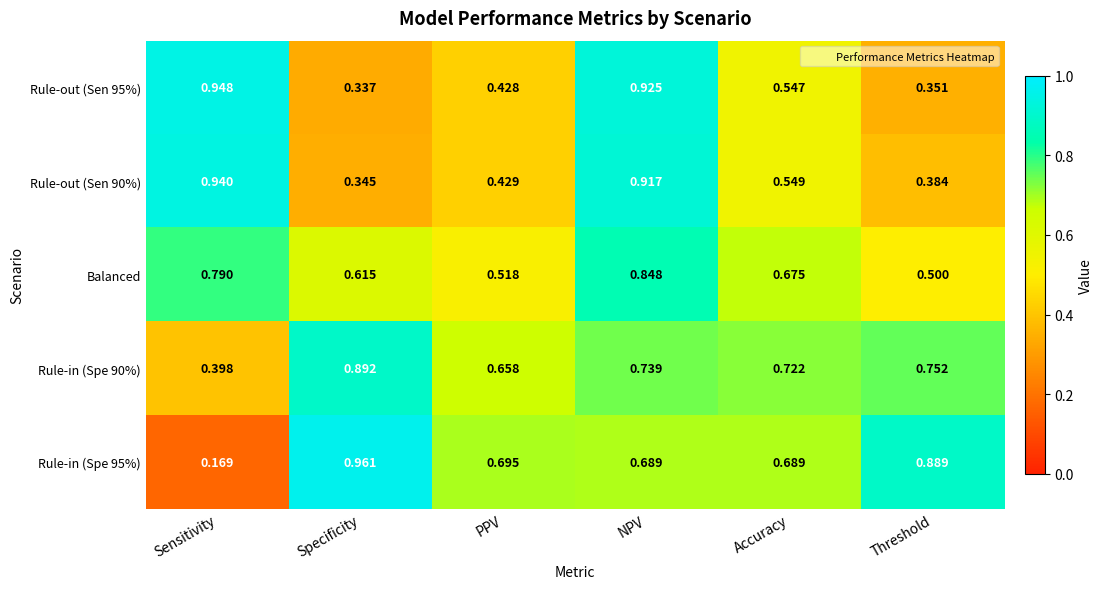

Rank the categories by Rule-out (Sen 90%) value from highest to lowest.

Sensitivity, NPV, Accuracy, PPV, Threshold, Specificity